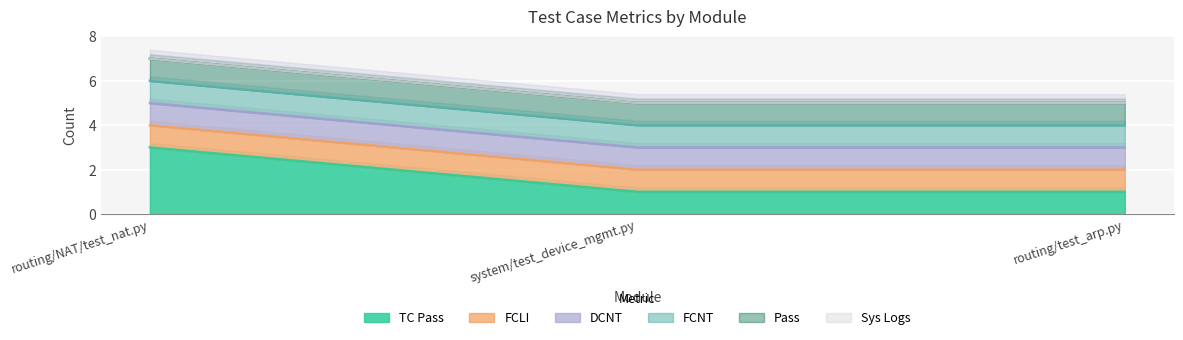

What is the value of the Pass point at the 2nd from the left?

1